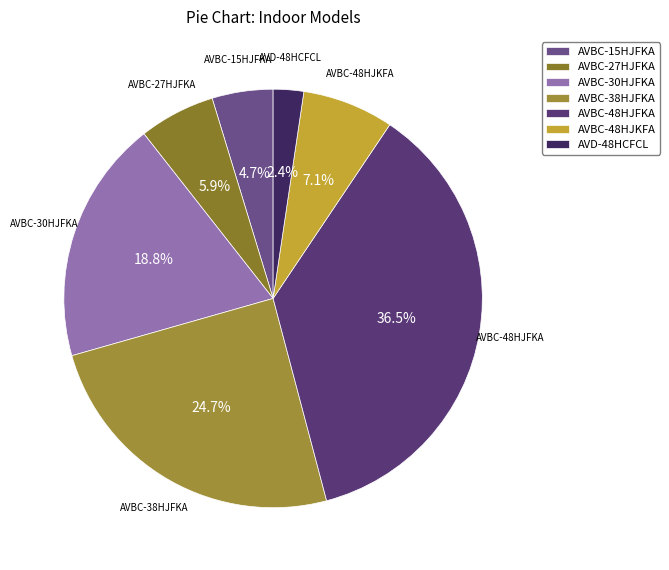

Which slice is the smallest?

AVD-48HCFCL